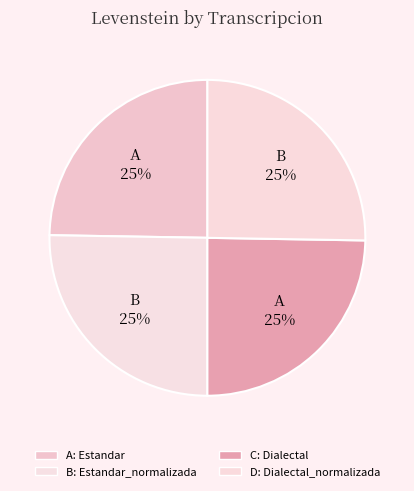

To the nearest percent, what is the average slice percentage?

25%